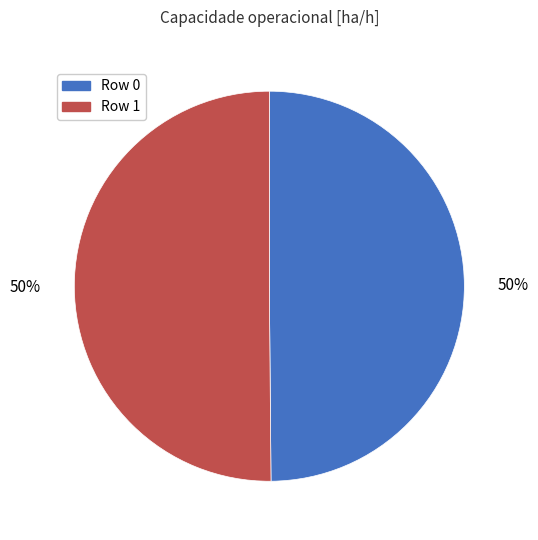

To the nearest percent, what portion does Row 1 represent?

50%